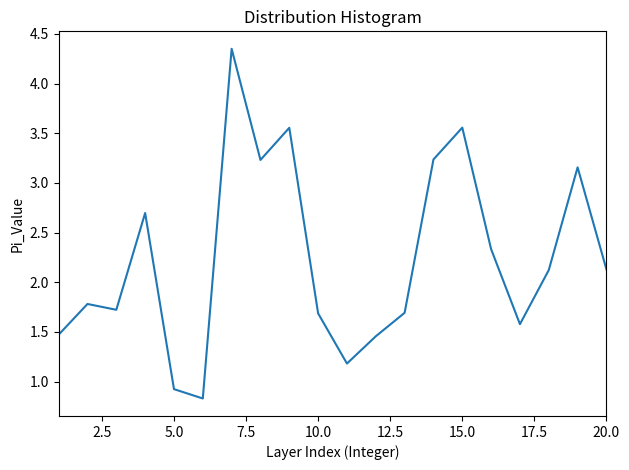

What is the minimum value shown in the chart?

0.8